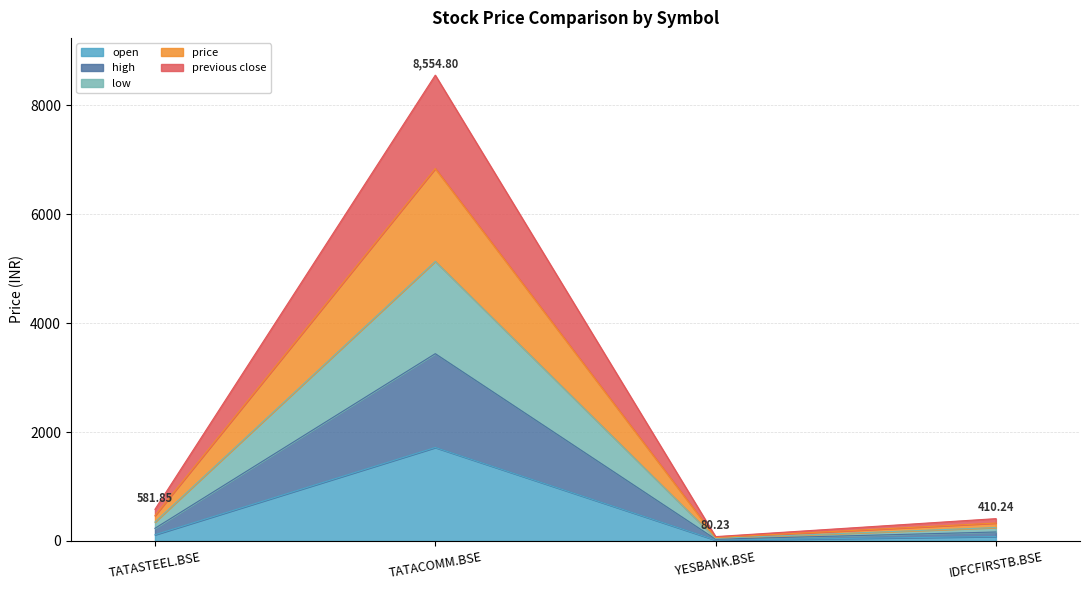

Where does the open series first go above 114?

TATASTEEL.BSE